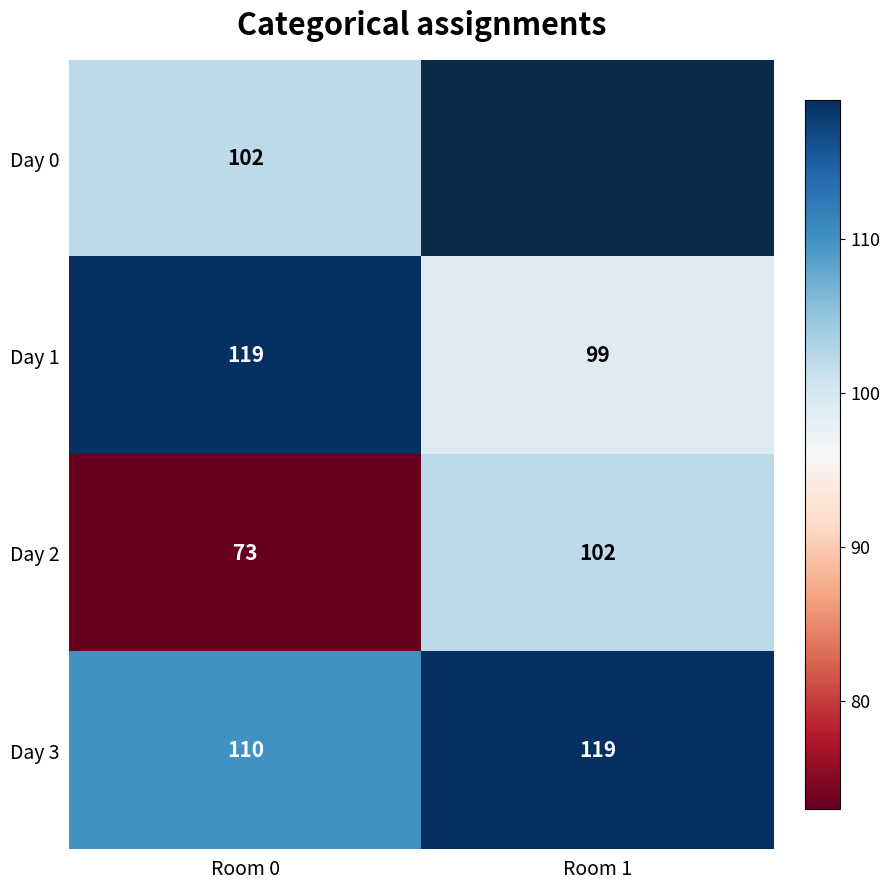

What is the sum of all Day 3 values?

229